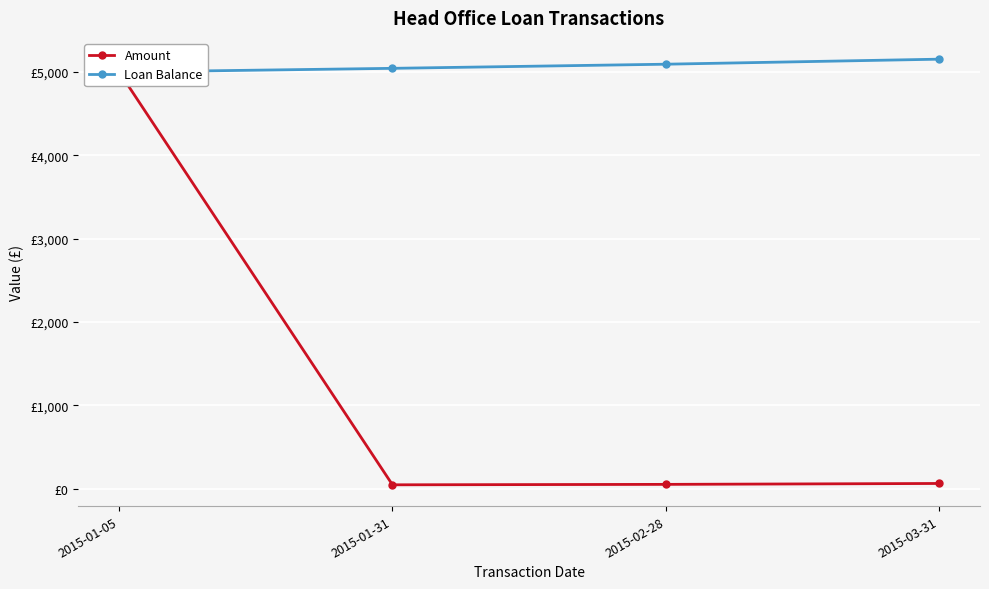

Rank the series at 2015-01-05 from highest to lowest value.

Amount, Loan Balance